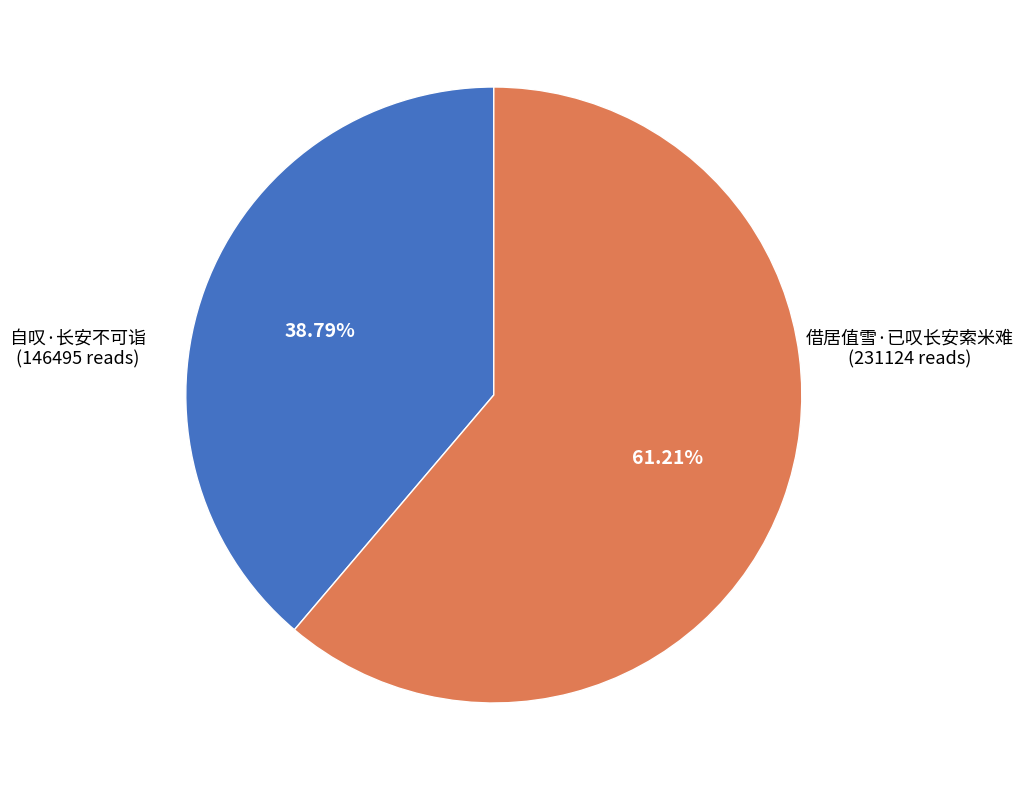

To the nearest percent, what is the difference between the 自叹·长安不可诣 and 借居值雪·已叹长安索米难 slice percentages?

22%